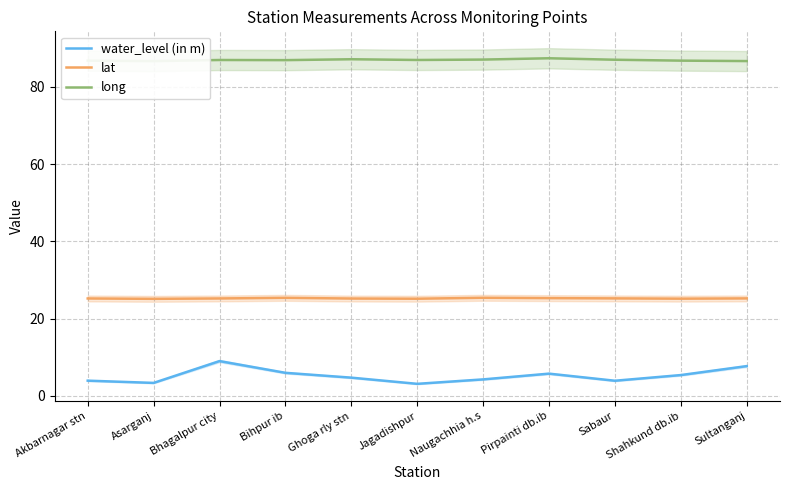

What are all the series names shown in the legend?

water_level (in m), lat, long